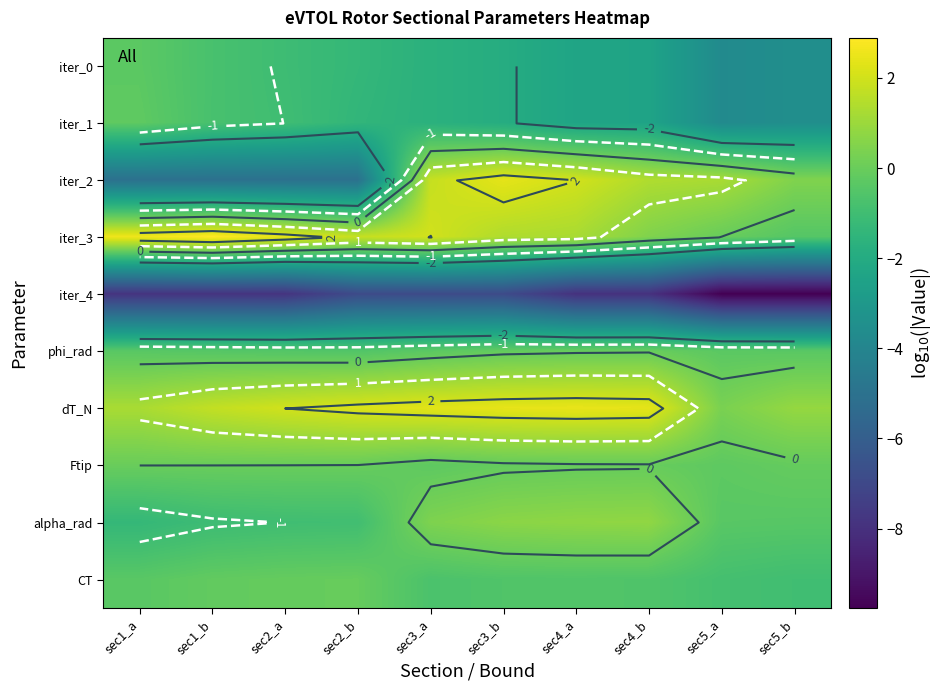

Rank the categories by alpha_rad value from lowest to highest.

sec1_a, sec1_b, sec2_a, sec2_b, sec5_b, sec5_a, sec3_a, sec3_b, sec4_a, sec4_b